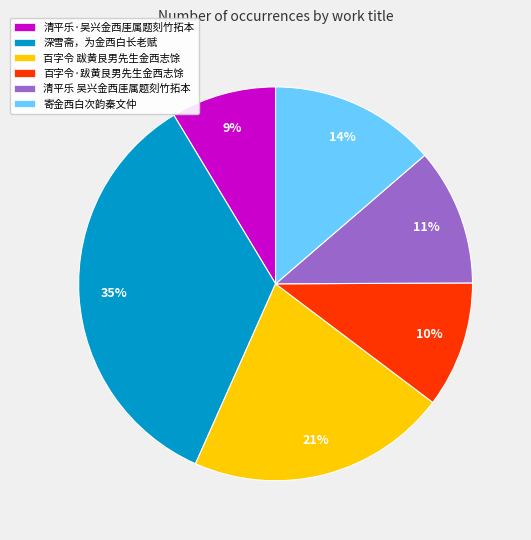

Is it true that 百字令 跋黄艮男先生金西志馀 is 14% of the pie?

False